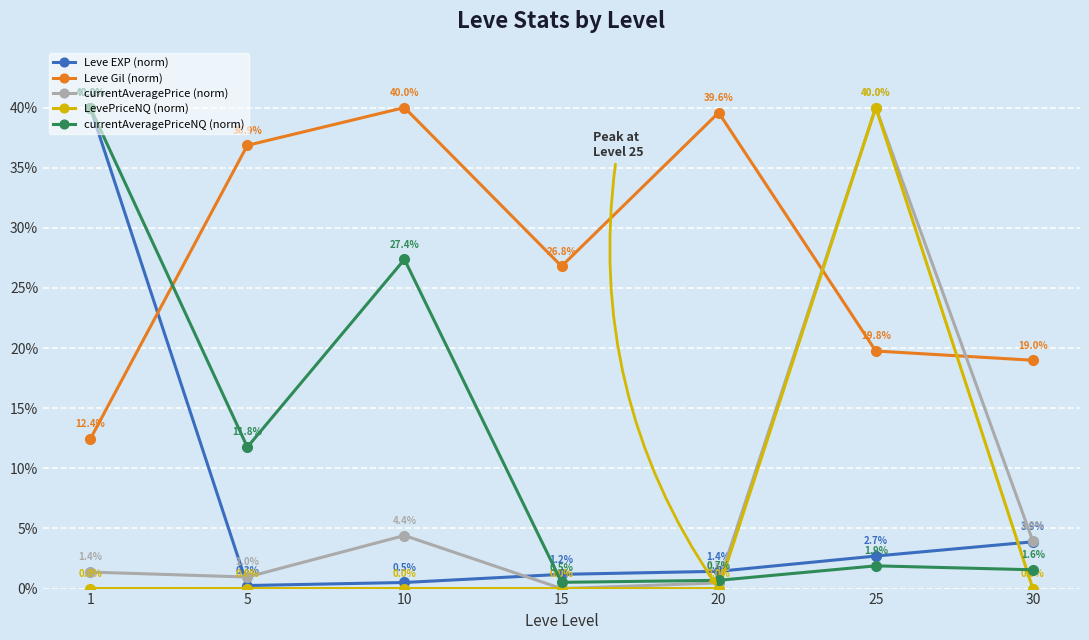

The currentAveragePriceNQ (norm) series shows 18.6 at 5. True or false?

False